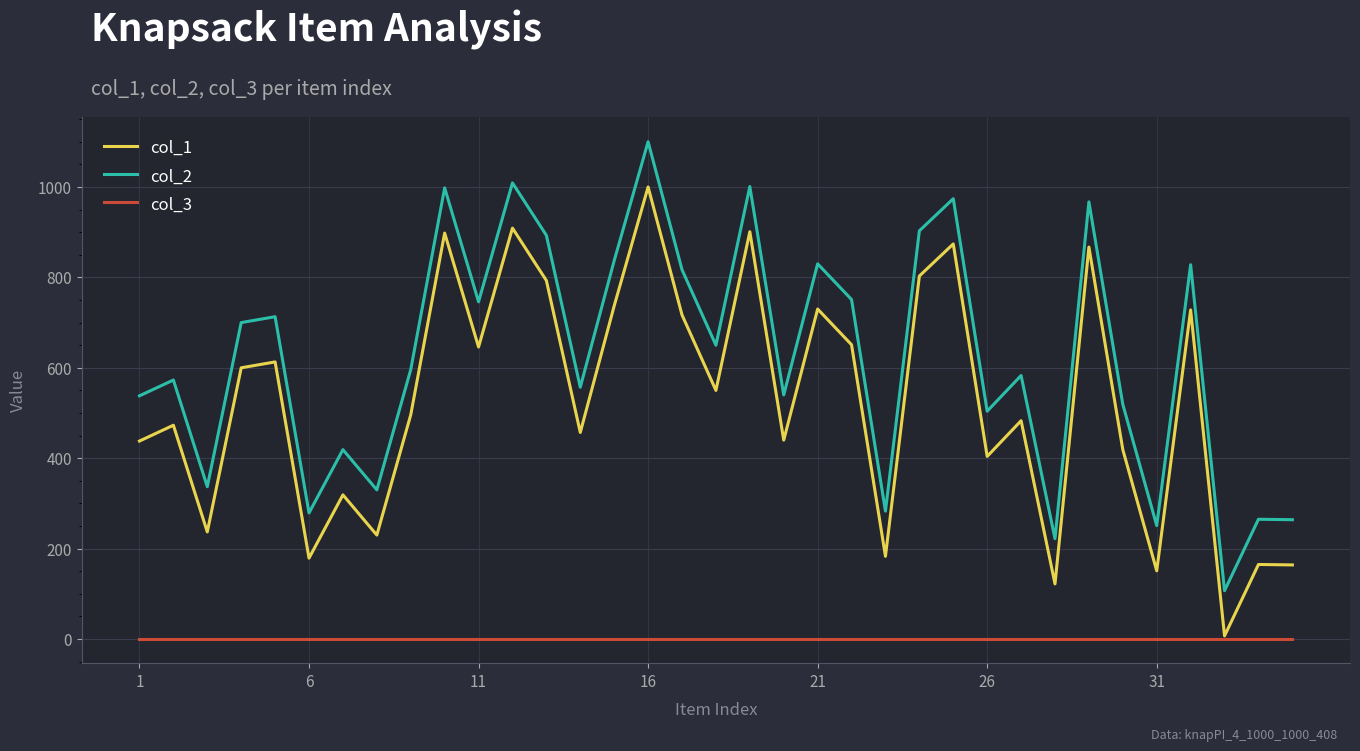

True or false: col_2 and col_3 intersect in this chart.

False